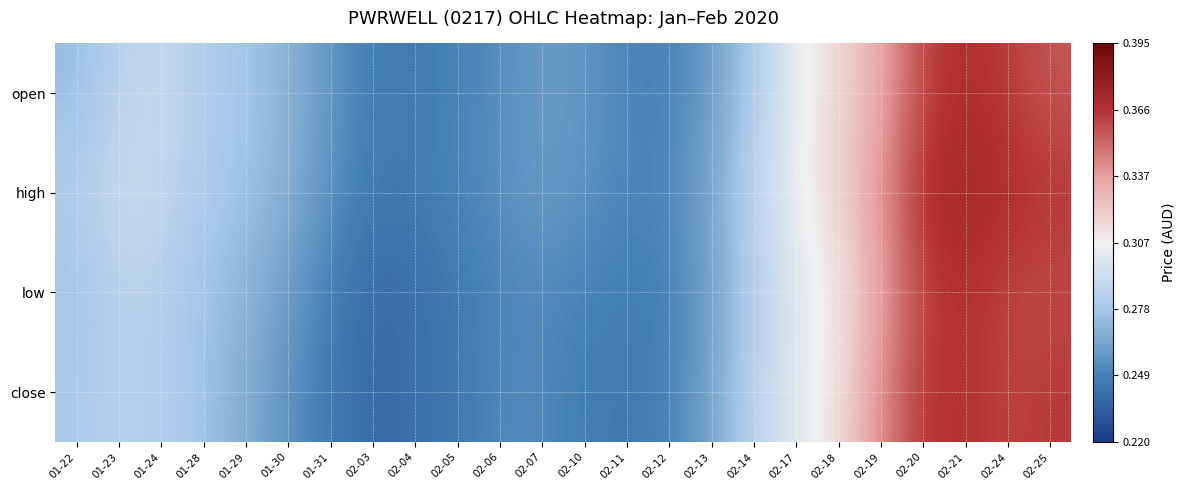

Reading left to right, transcribe all the data shown in this chart.

open: 01-22=0.3	01-23=0.3	01-24=0.3	01-28=0.3	01-29=0.3	01-30=0.3	01-31=0.3	02-03=0.2	02-04=0.2	02-05=0.3	02-06=0.3	02-07=0.3	02-10=0.3	02-11=0.3	02-12=0.2	02-13=0.3	02-14=0.3	02-17=0.3	02-18=0.3	02-19=0.3	02-20=0.4	02-21=0.4	02-24=0.4	02-25=0.4
high: 01-22=0.3	01-23=0.3	01-24=0.3	01-28=0.3	01-29=0.3	01-30=0.3	01-31=0.3	02-03=0.2	02-04=0.2	02-05=0.3	02-06=0.3	02-07=0.3	02-10=0.3	02-11=0.3	02-12=0.3	02-13=0.3	02-14=0.3	02-17=0.3	02-18=0.3	02-19=0.3	02-20=0.4	02-21=0.4	02-24=0.4	02-25=0.4
low: 01-22=0.3	01-23=0.3	01-24=0.3	01-28=0.3	01-29=0.3	01-30=0.3	01-31=0.2	02-03=0.2	02-04=0.2	02-05=0.2	02-06=0.3	02-07=0.3	02-10=0.3	02-11=0.2	02-12=0.2	02-13=0.3	02-14=0.3	02-17=0.3	02-18=0.3	02-19=0.3	02-20=0.4	02-21=0.4	02-24=0.4	02-25=0.4
close: 01-22=0.3	01-23=0.3	01-24=0.3	01-28=0.3	01-29=0.3	01-30=0.3	01-31=0.2	02-03=0.2	02-04=0.2	02-05=0.2	02-06=0.3	02-07=0.3	02-10=0.2	02-11=0.2	02-12=0.2	02-13=0.3	02-14=0.3	02-17=0.3	02-18=0.3	02-19=0.3	02-20=0.4	02-21=0.4	02-24=0.4	02-25=0.4